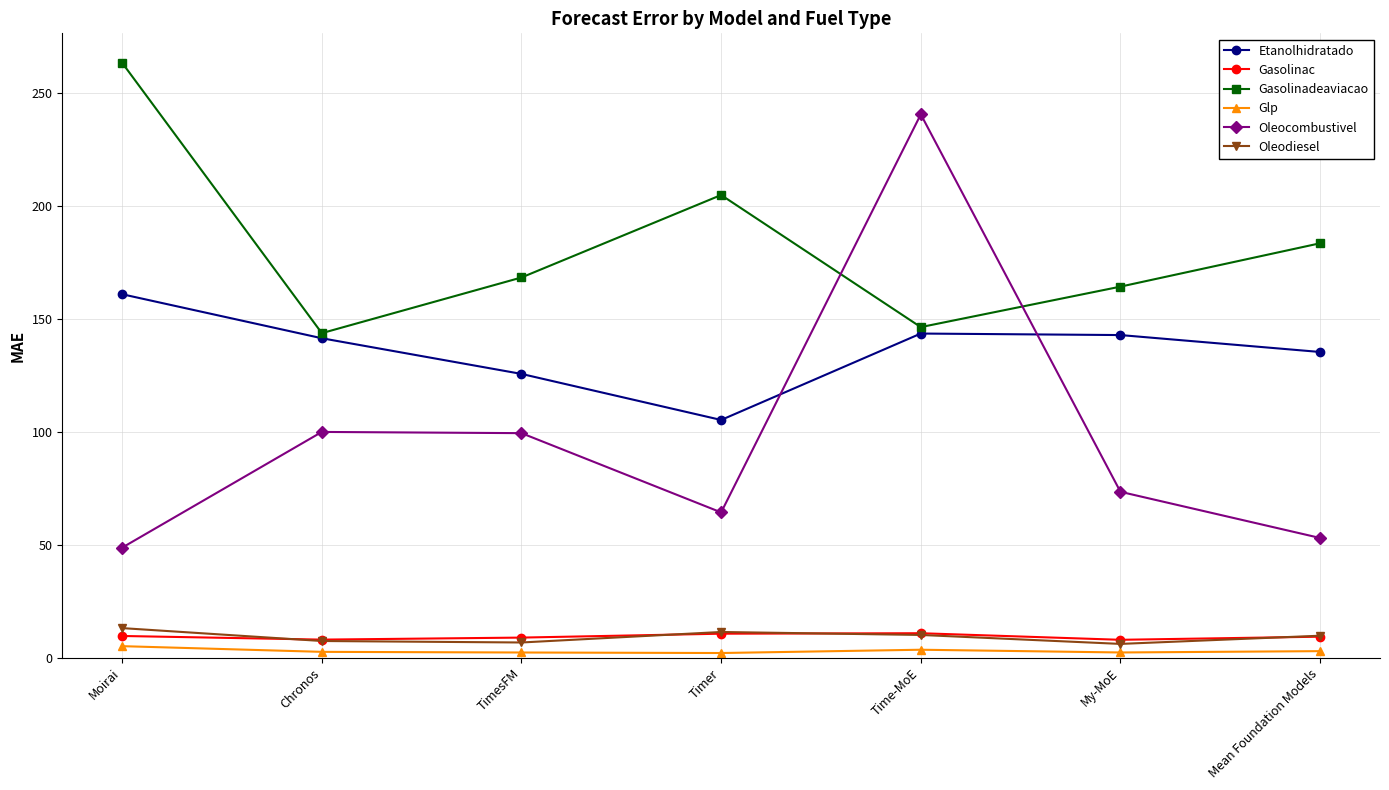

Which series changed the most between TimesFM and Mean Foundation Models?

Oleocombustivel